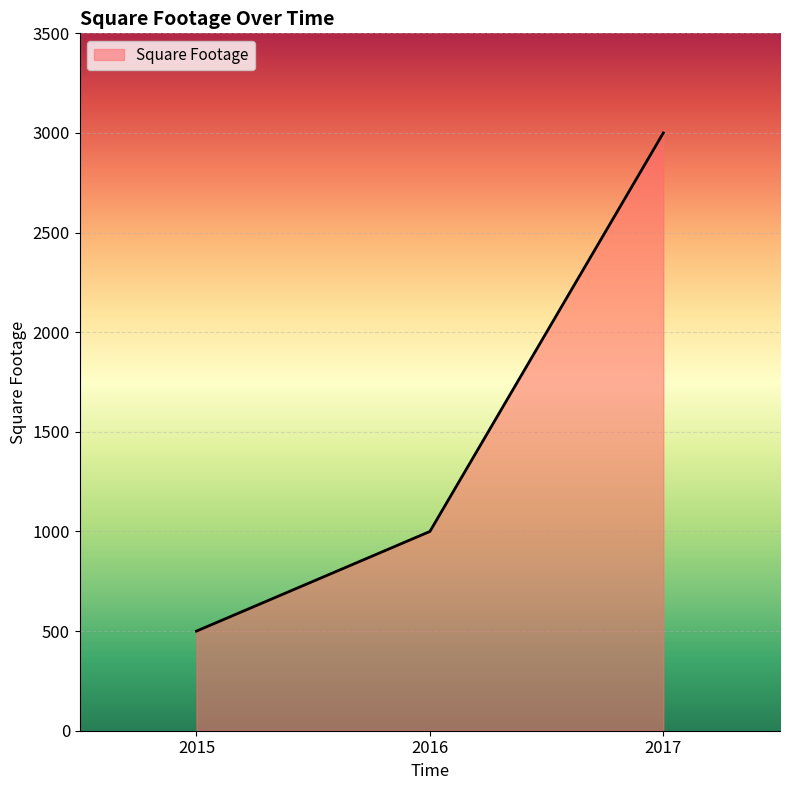

What is the difference between the values at 2015 and 2017?

2500